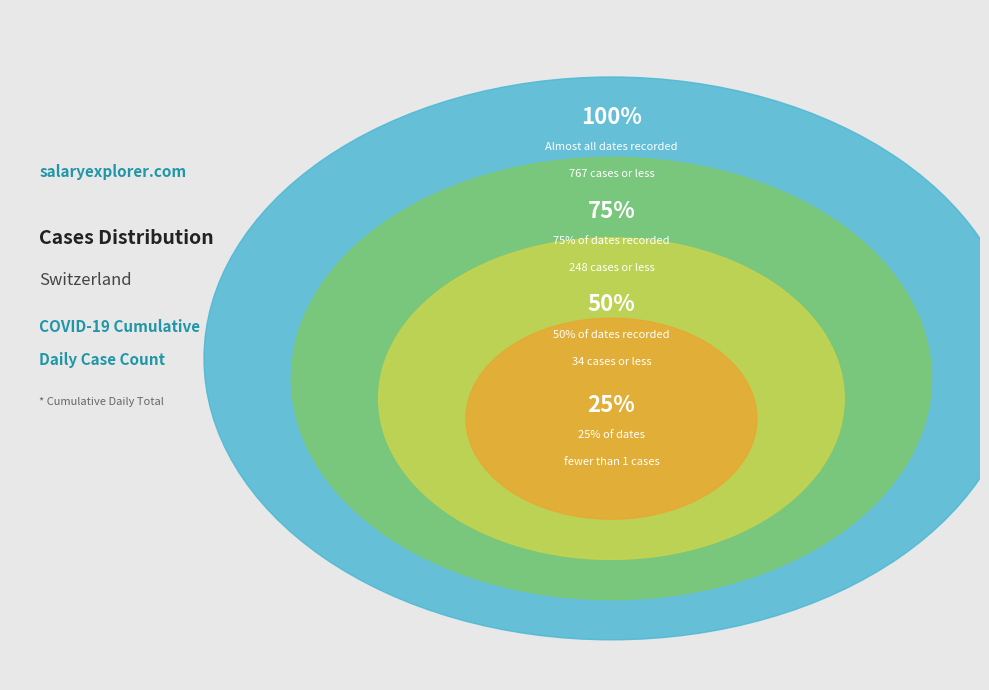

Is there any slice that represents more than half of the pie?

No